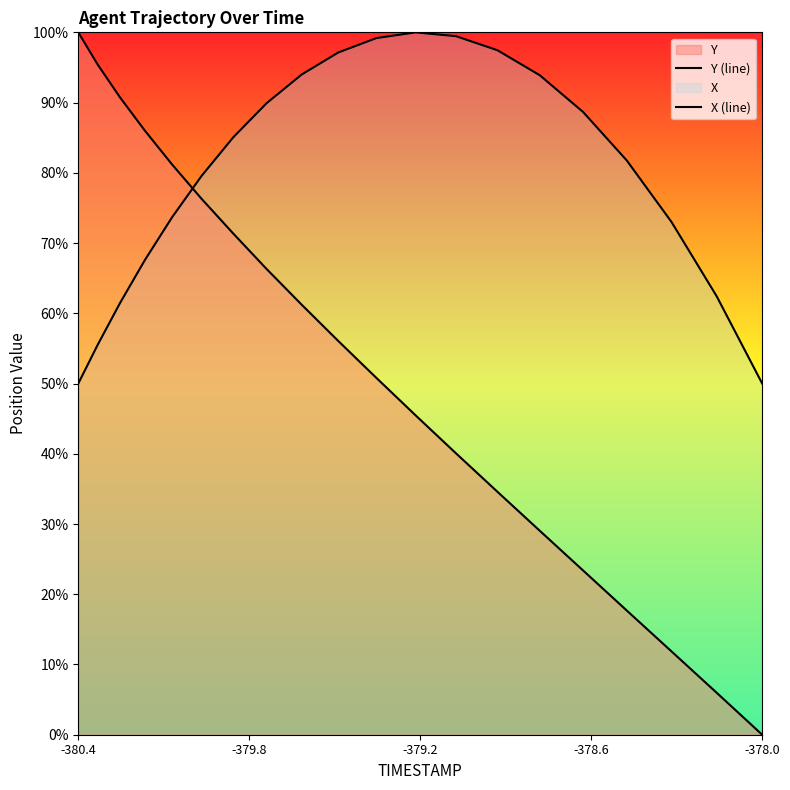

After their last crossing, which series has the higher values: X (line) or Y (line)?

X (line)